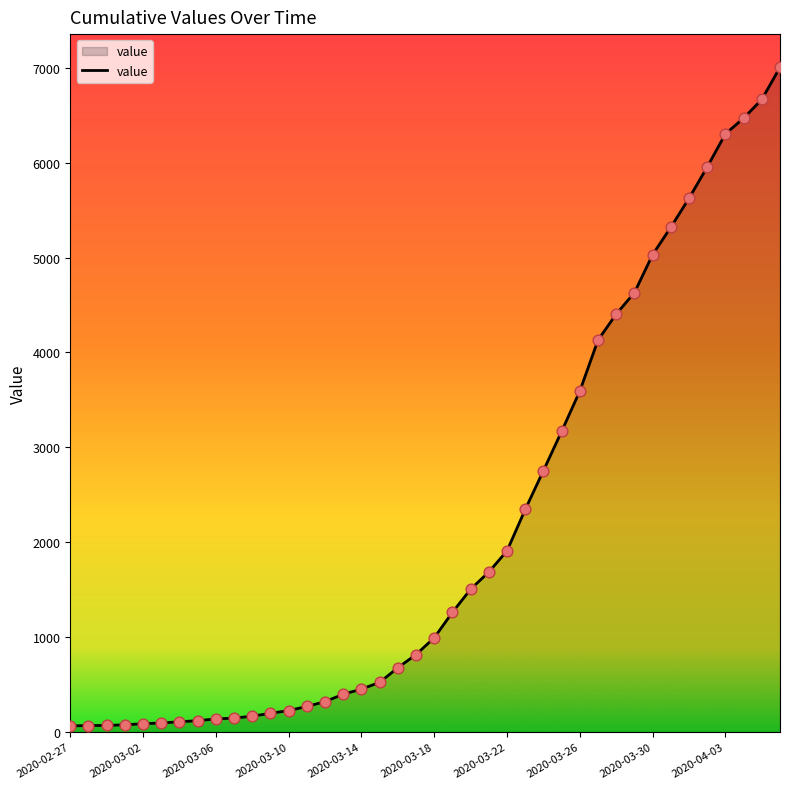

What is the difference between the maximum and minimum values?

6940